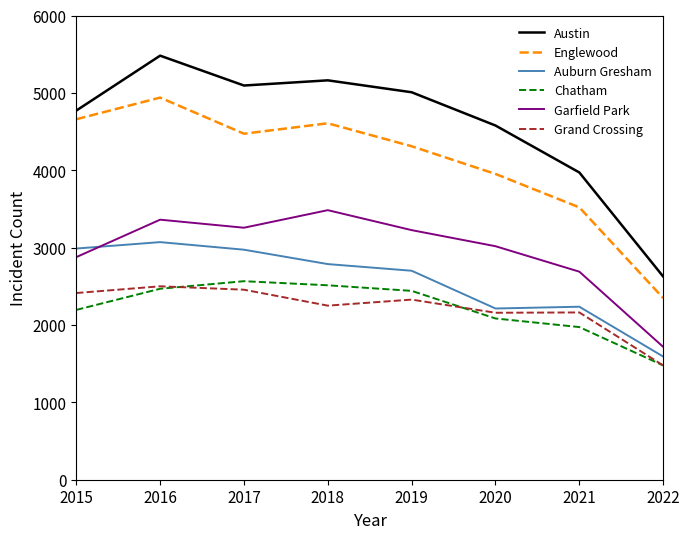

How many lines are shown in the chart?

6